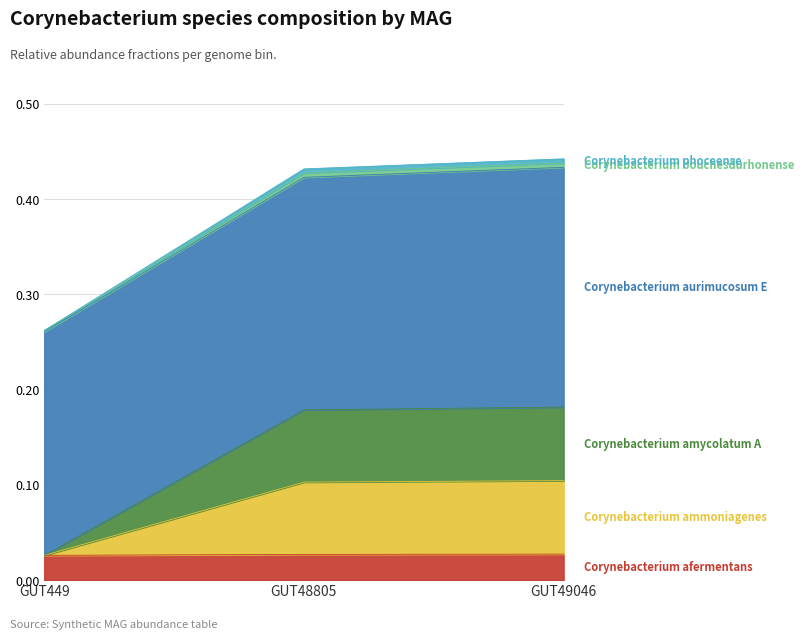

Where is 5-s__Corynebacterium bouchesdurhonense nearest to the value 0?

GUT449